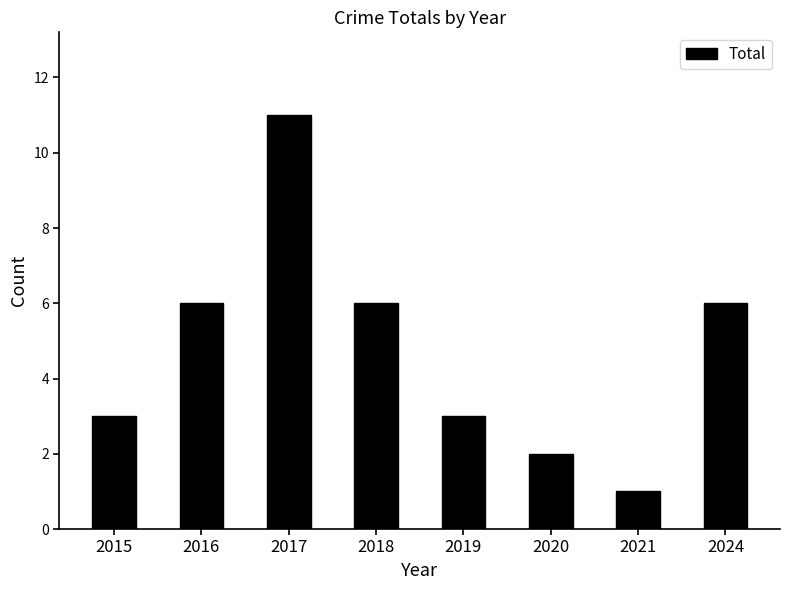

Is it true that the value at 2017 is 11?

True